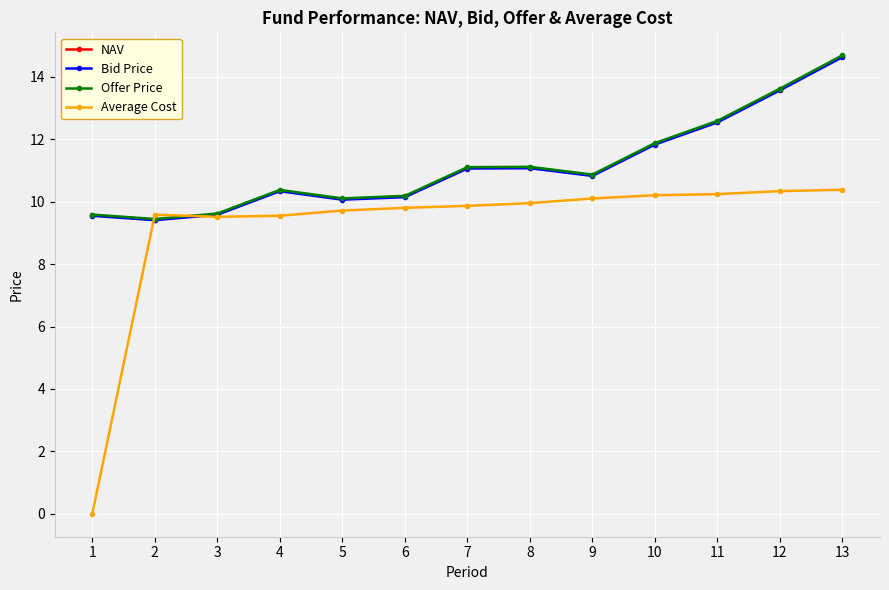

What is the difference between the highest and lowest values at 5?

0.4